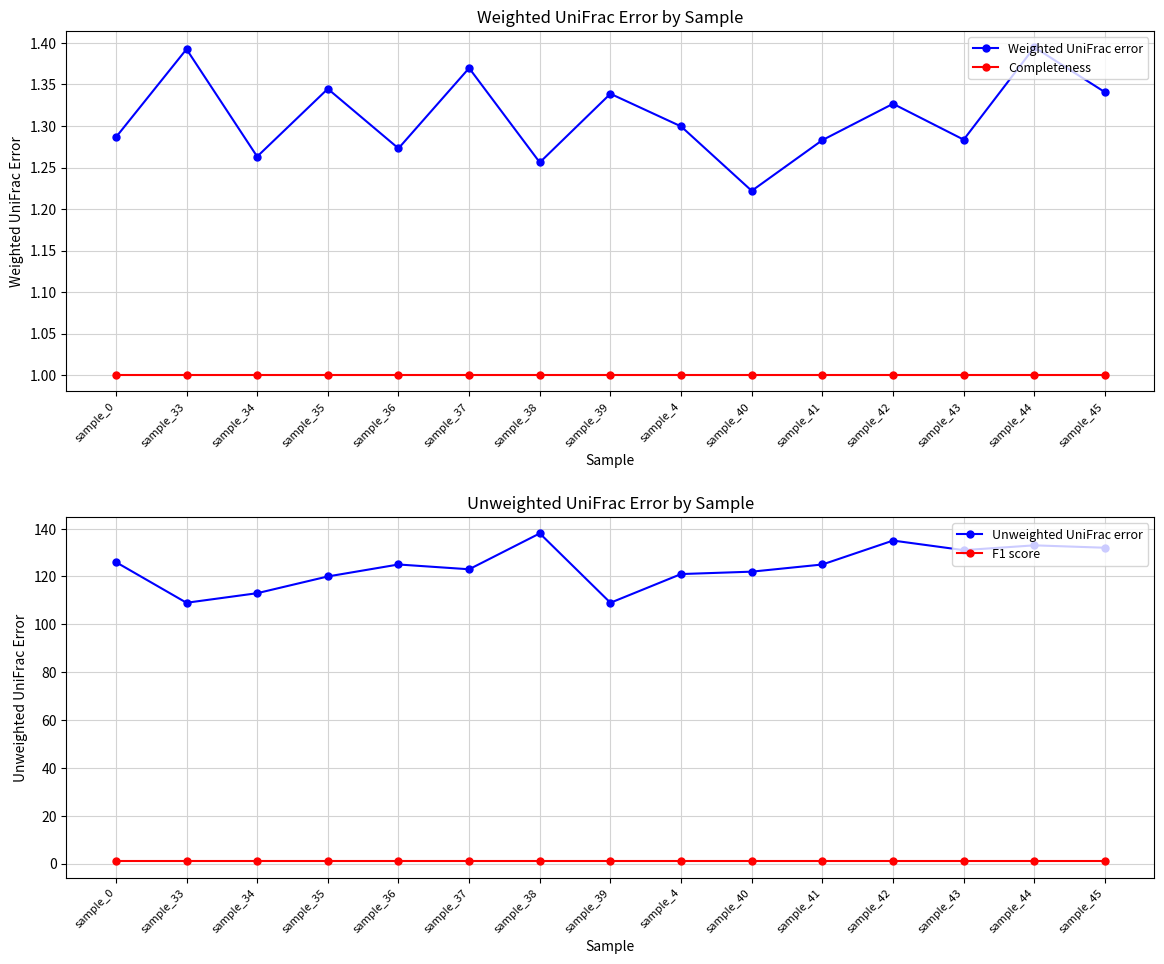

What is the spread (max minus min) of values at sample_43?

130.0